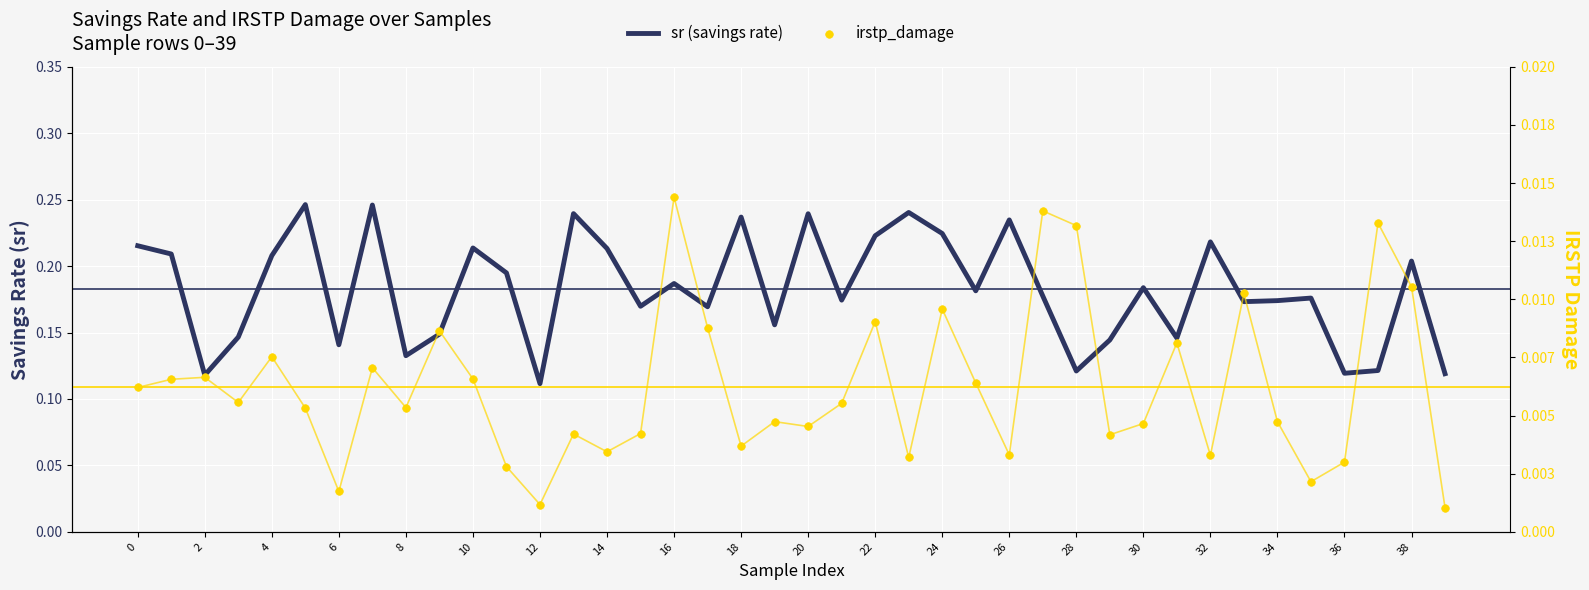

What are all the series names shown in the legend?

sr (savings rate), irstp_damage